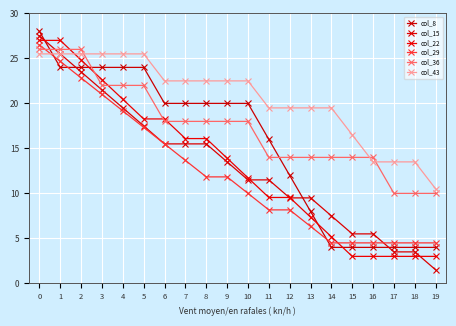

What is the value of the col_36 point at the 7th from the left?

18.0